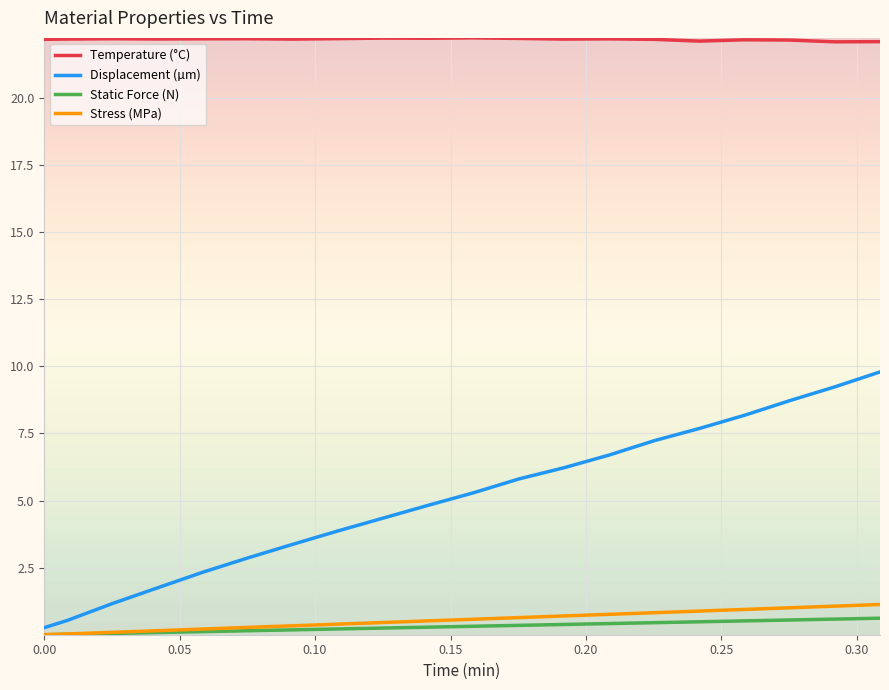

How many lines are shown in the chart?

4